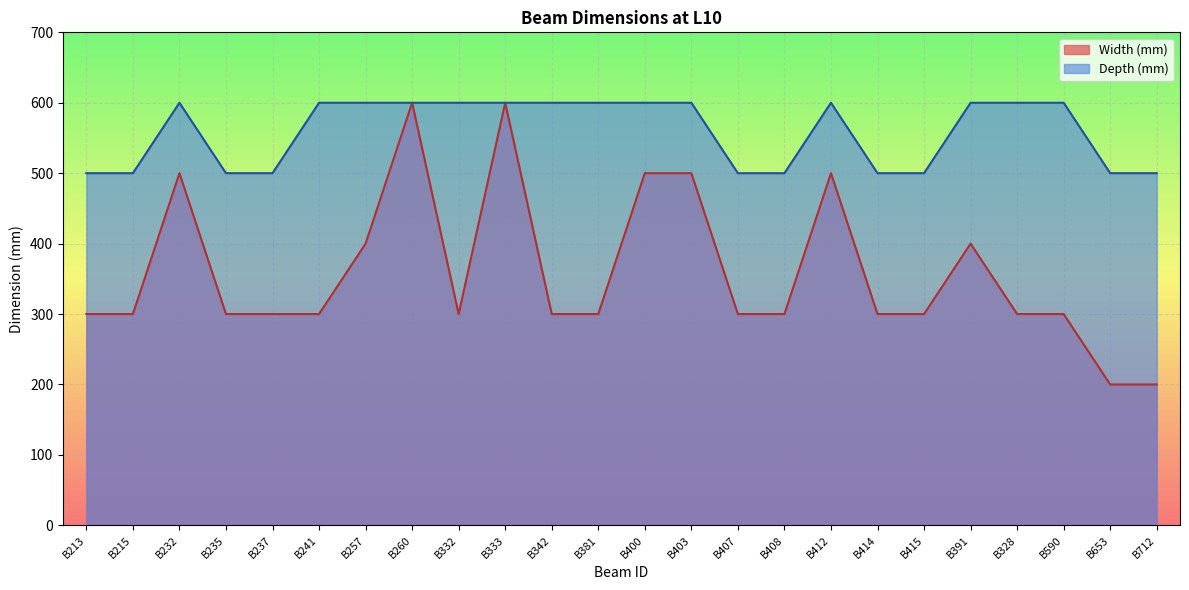

Which has a higher value, B414 or B403?

B403